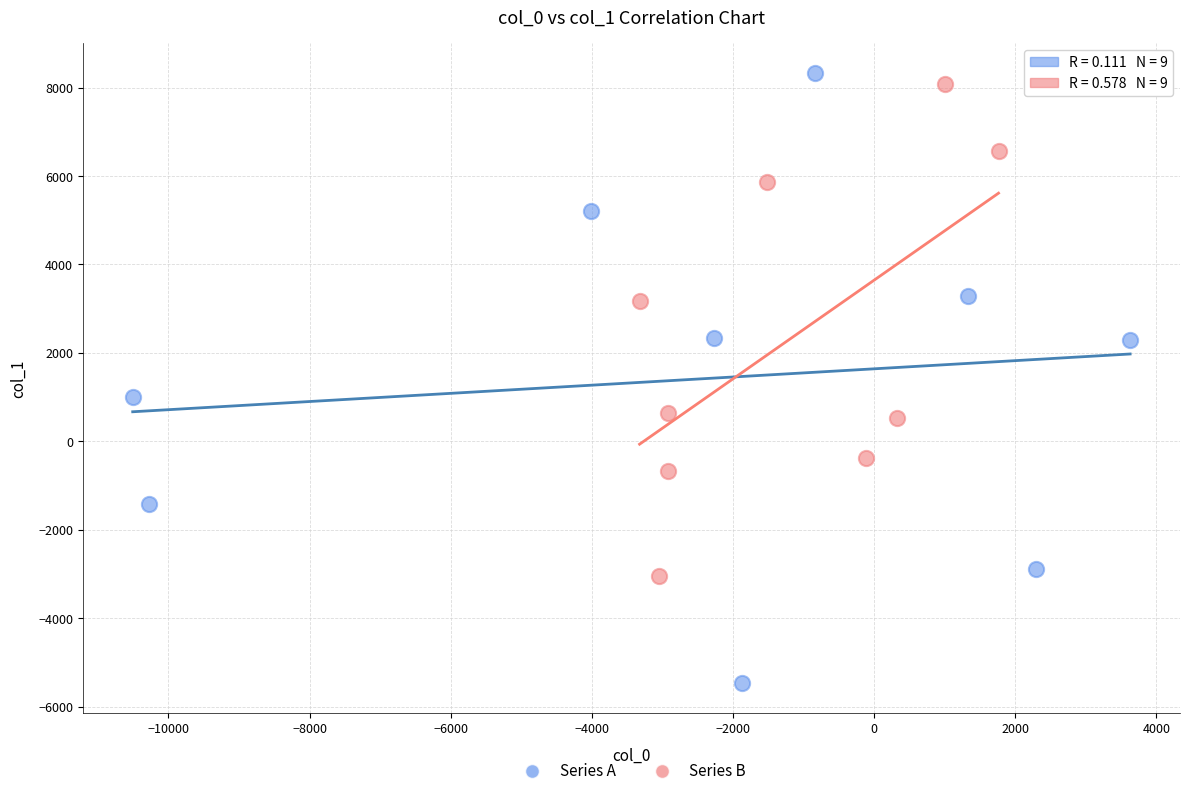

Which series reaches the minimum Y coordinate?

Series A